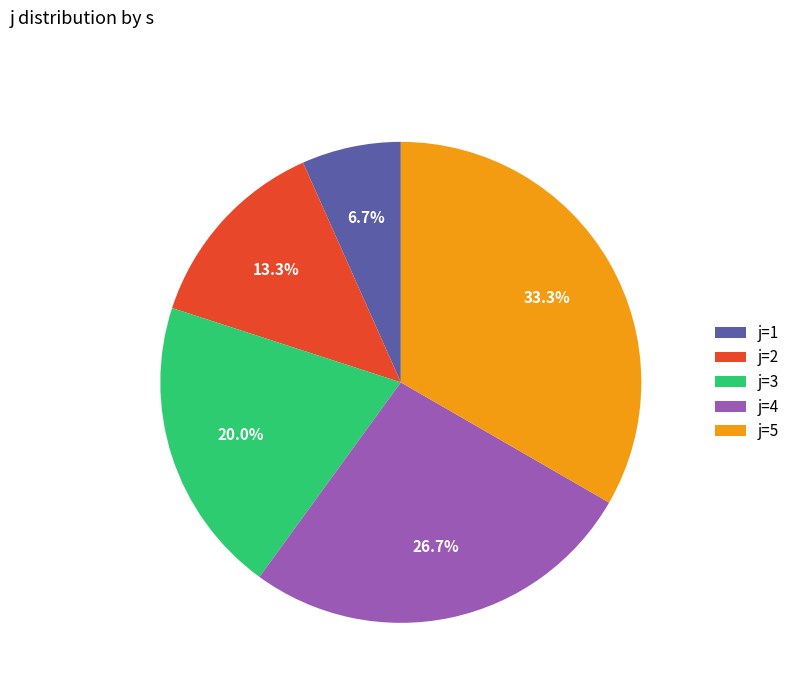

Does any single category account for the majority?

No